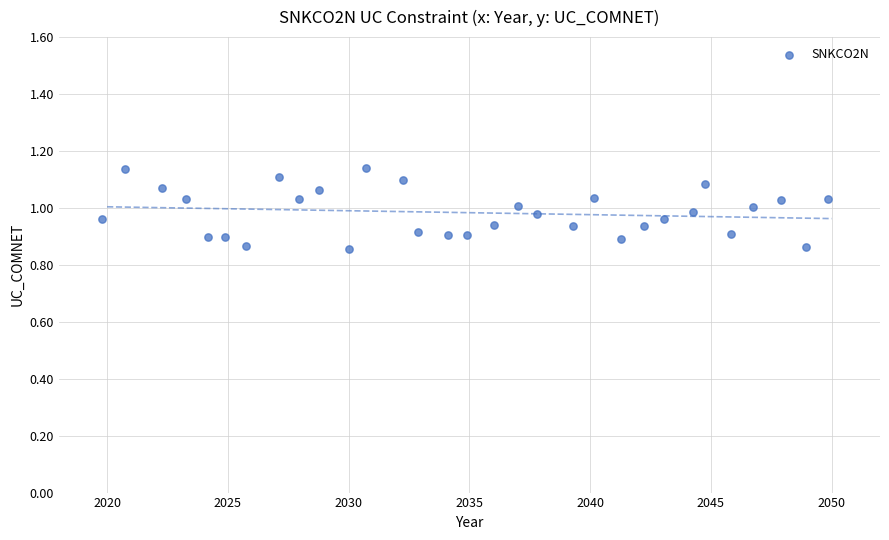

What is the range of Y values (max minus min)?

0.3